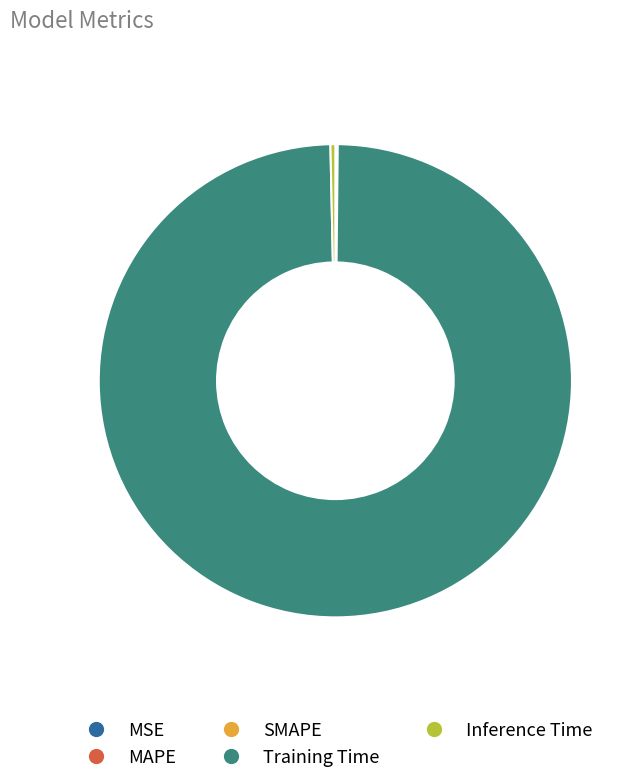

Combined, do Inference Time and Training Time account for over 50%?

Yes